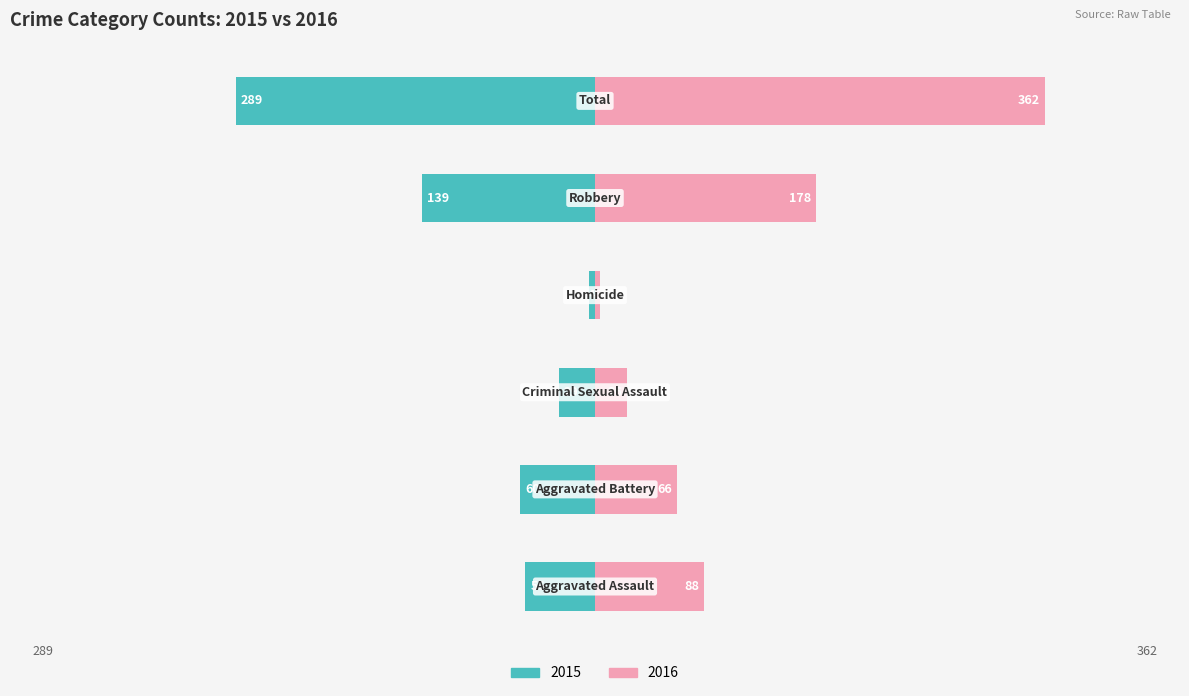

Rank the categories by Right value from lowest to highest.

Homicide, Criminal Sexual Assault, Aggravated Battery, Aggravated Assault, Robbery, Total